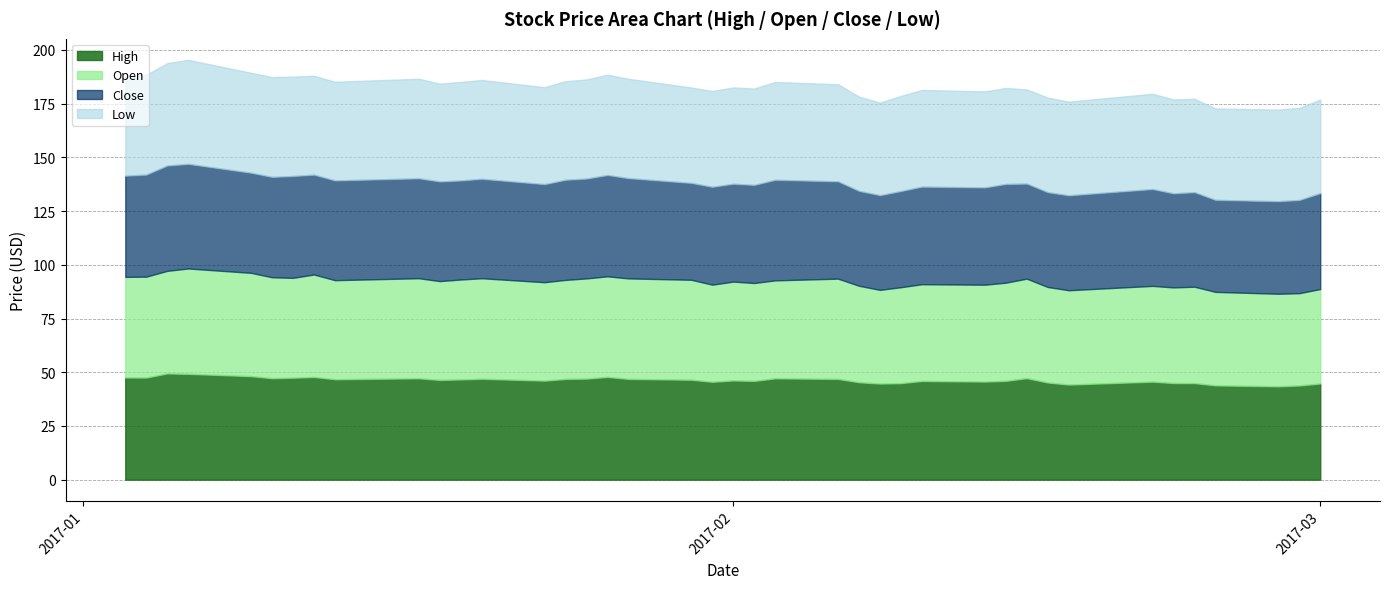

How many distinct data groups are displayed?

4